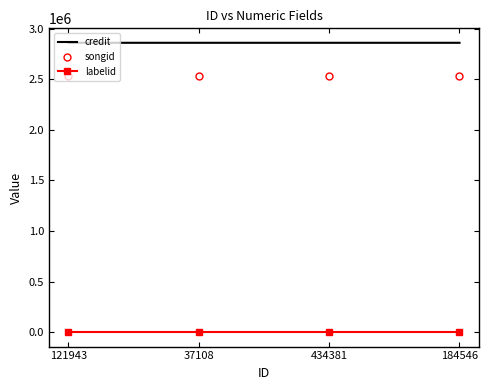

What is the greatest value displayed?

2859400